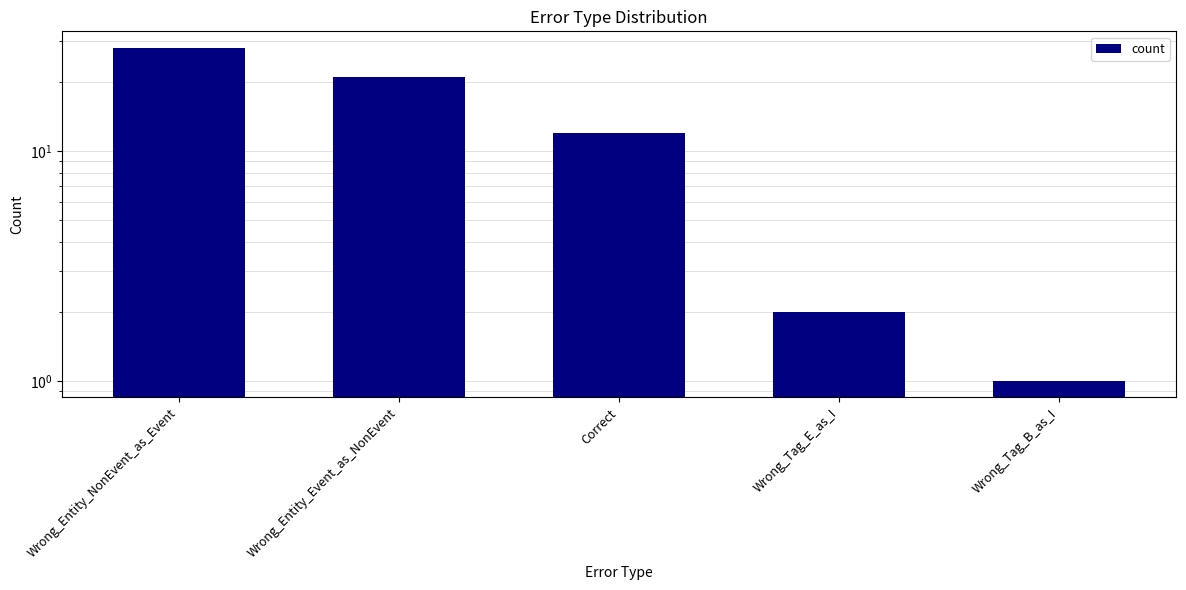

Reading right to left, extract all data points from this chart.

Wrong_Tag_B_as_I=1	Wrong_Tag_E_as_I=2	Correct=12	Wrong_Entity_Event_as_NonEvent=21	Wrong_Entity_NonEvent_as_Event=28